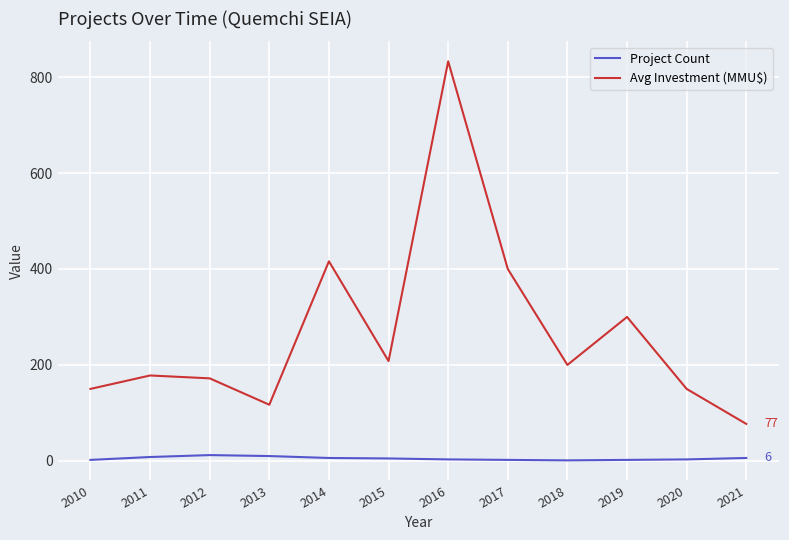

True or false: Avg Investment (MMU$) and Project Count intersect in this chart.

False